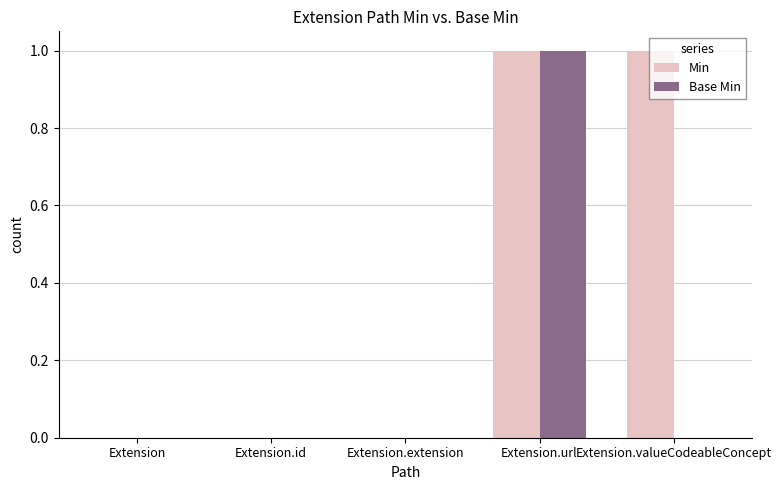

Between Extension and Extension.valueCodeableConcept, which series saw the biggest shift?

Min